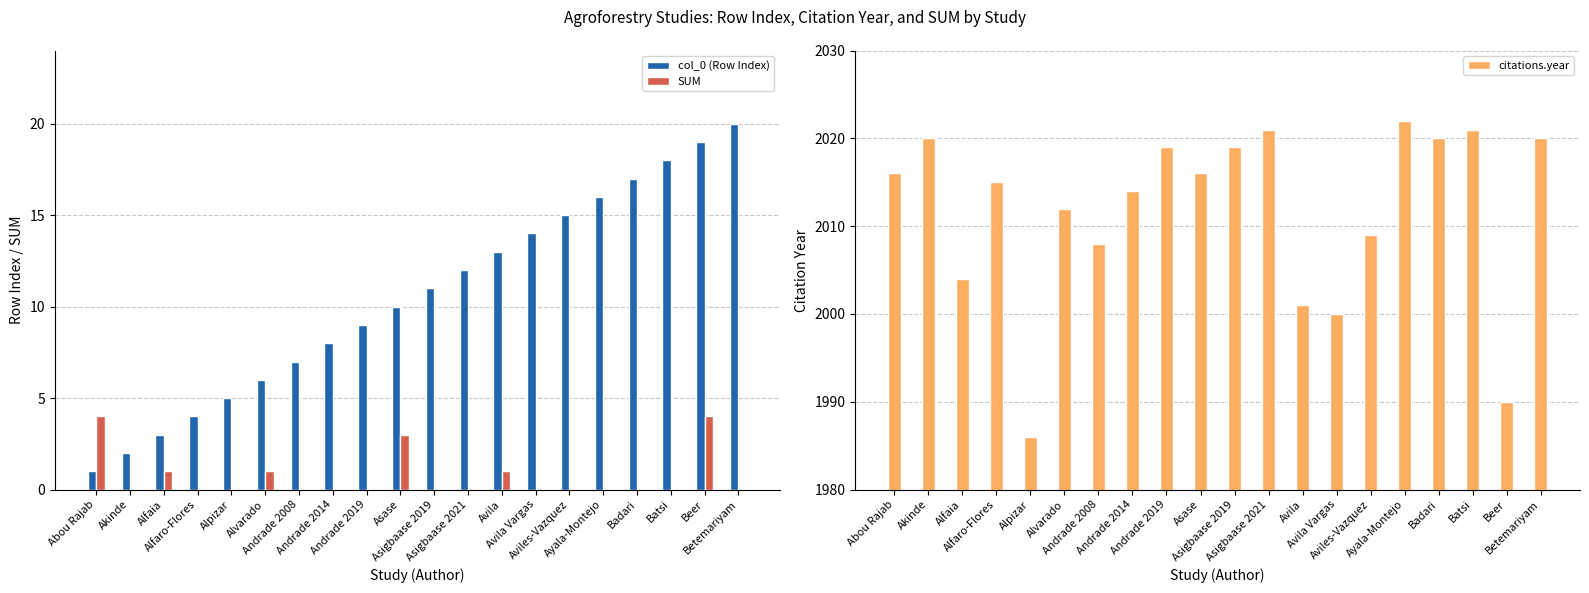

What is the value of the citations.year bar at the 8th from the left?

2014